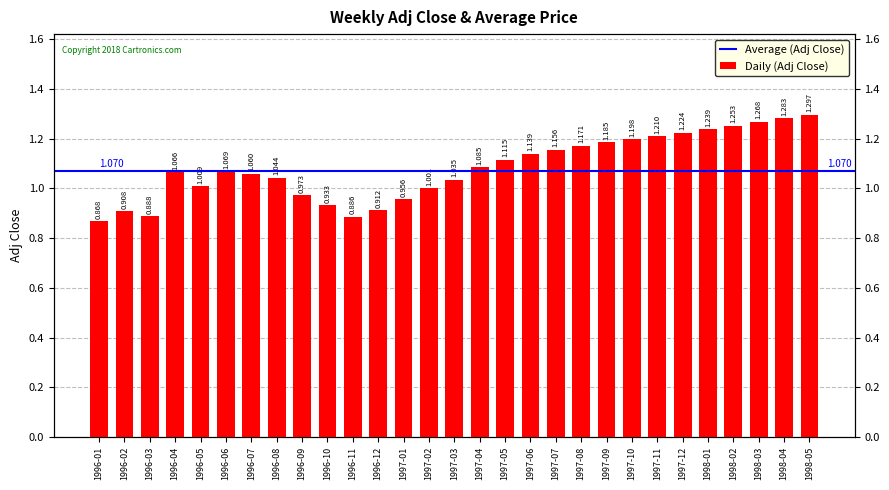

What is the sum of the values at 1997-10 and 1998-01?

2.4